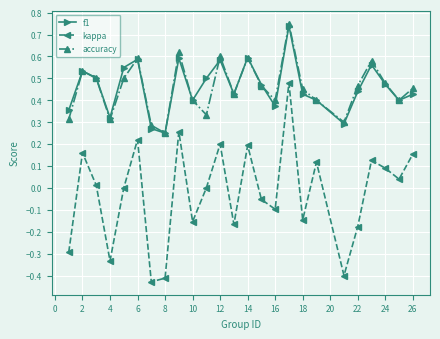

In accuracy, how many points are higher than both neighbors (excluding endpoints)?

7